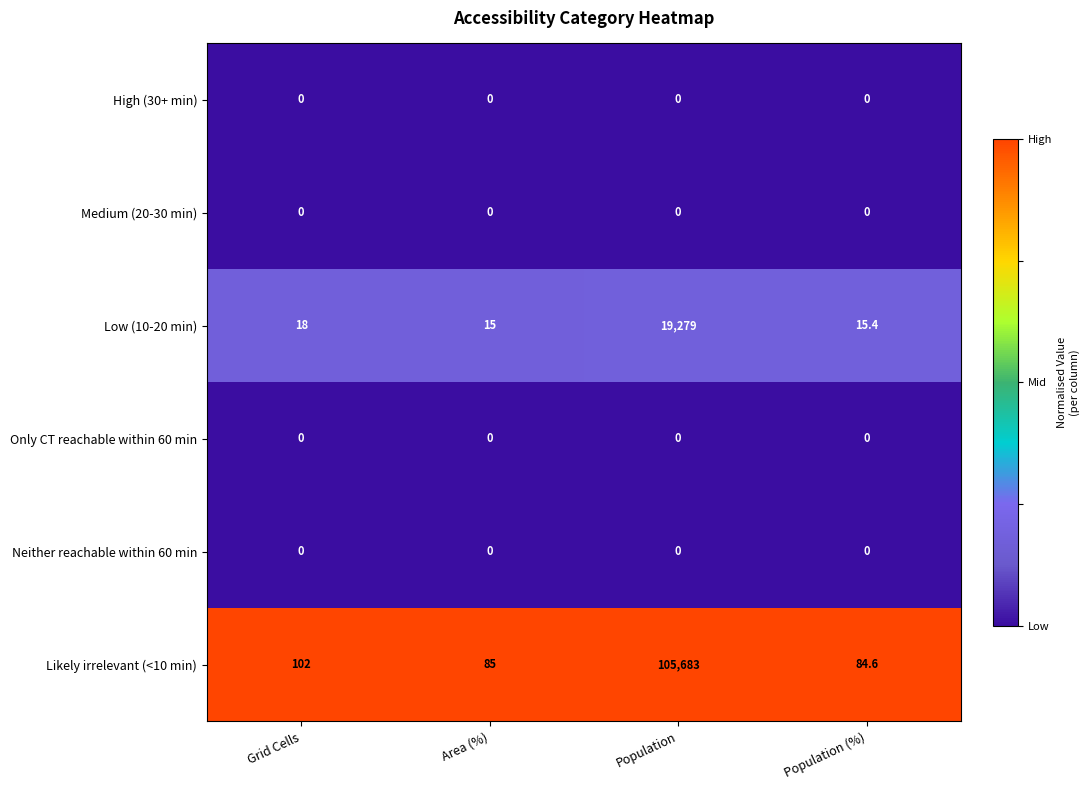

What is the difference between the highest and lowest values at Population?

105683.0